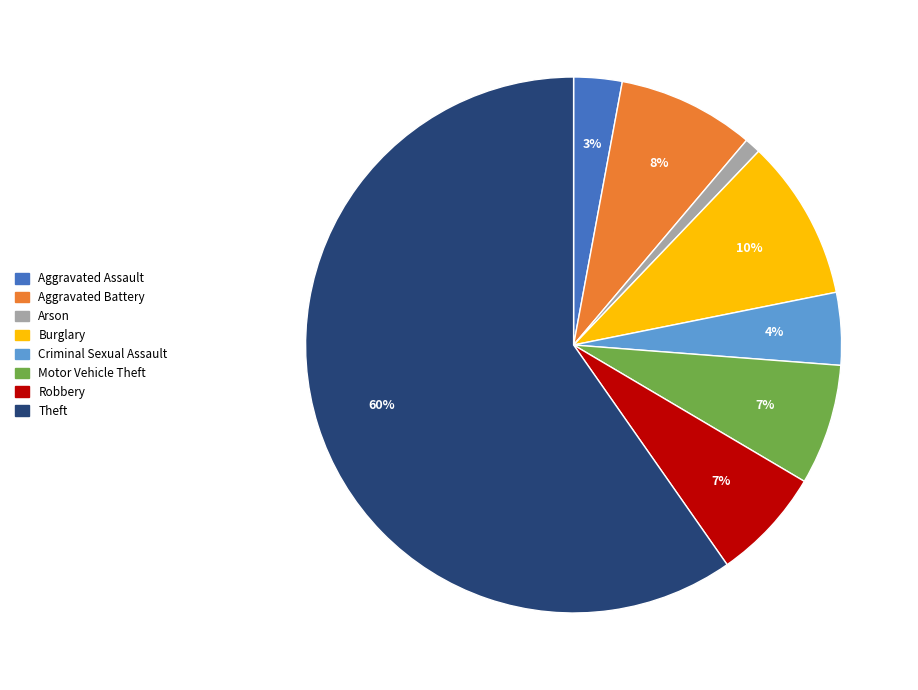

Approximately how many times larger is the value at Criminal Sexual Assault compared to Motor Vehicle Theft?

0.6